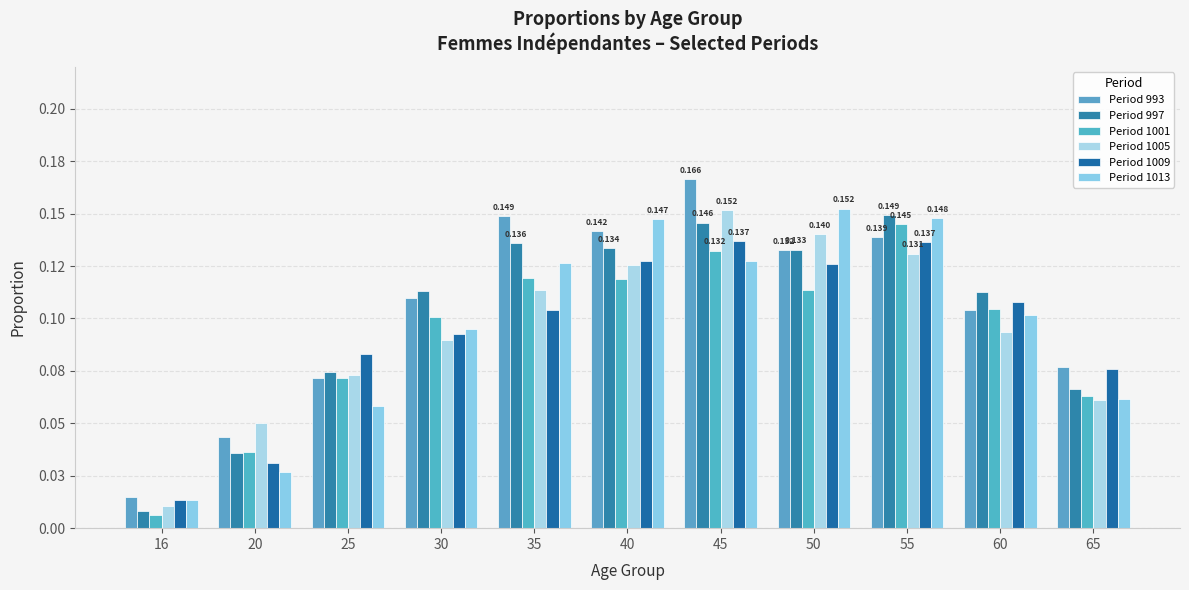

Between 30 and 45, which series saw the biggest shift?

Period 1005